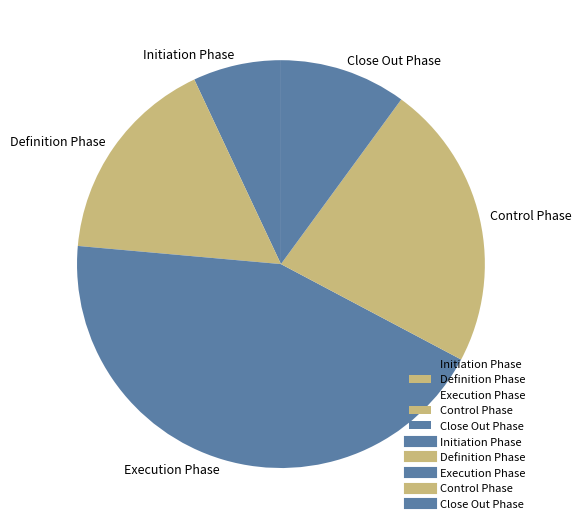

Is it true that Execution Phase is 29% of the pie?

False